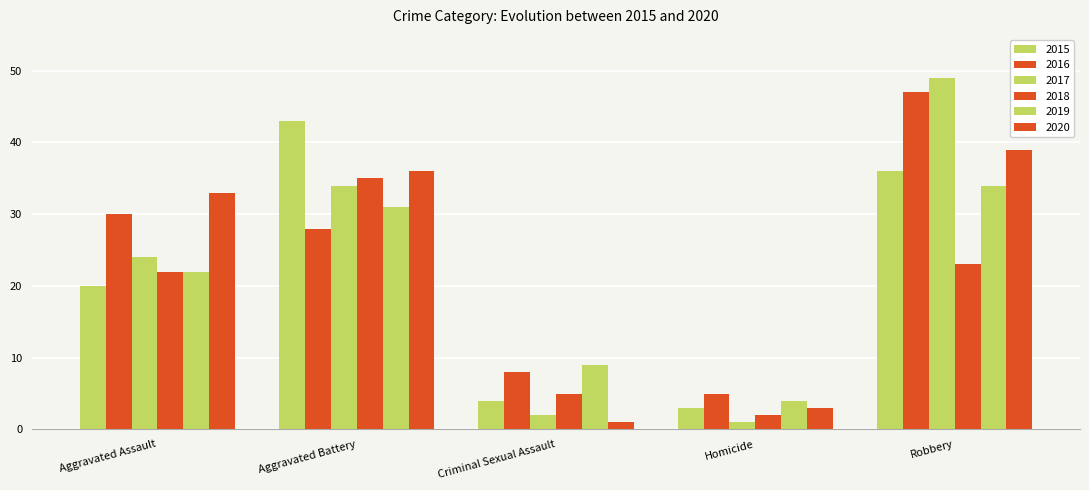

What is the sum of all 2015 values?

106